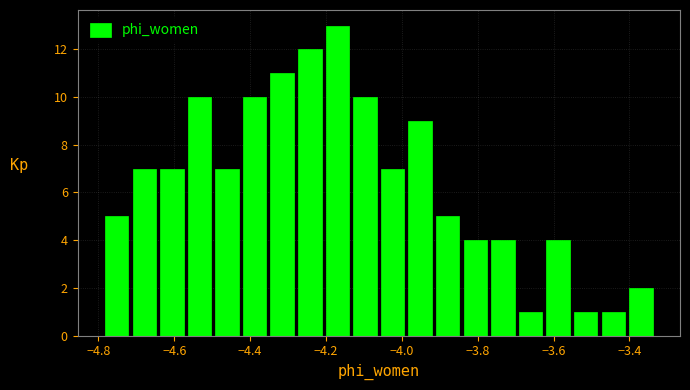

Read against the x-axis, roughly where is the centre of the tallest bar?

-4.16